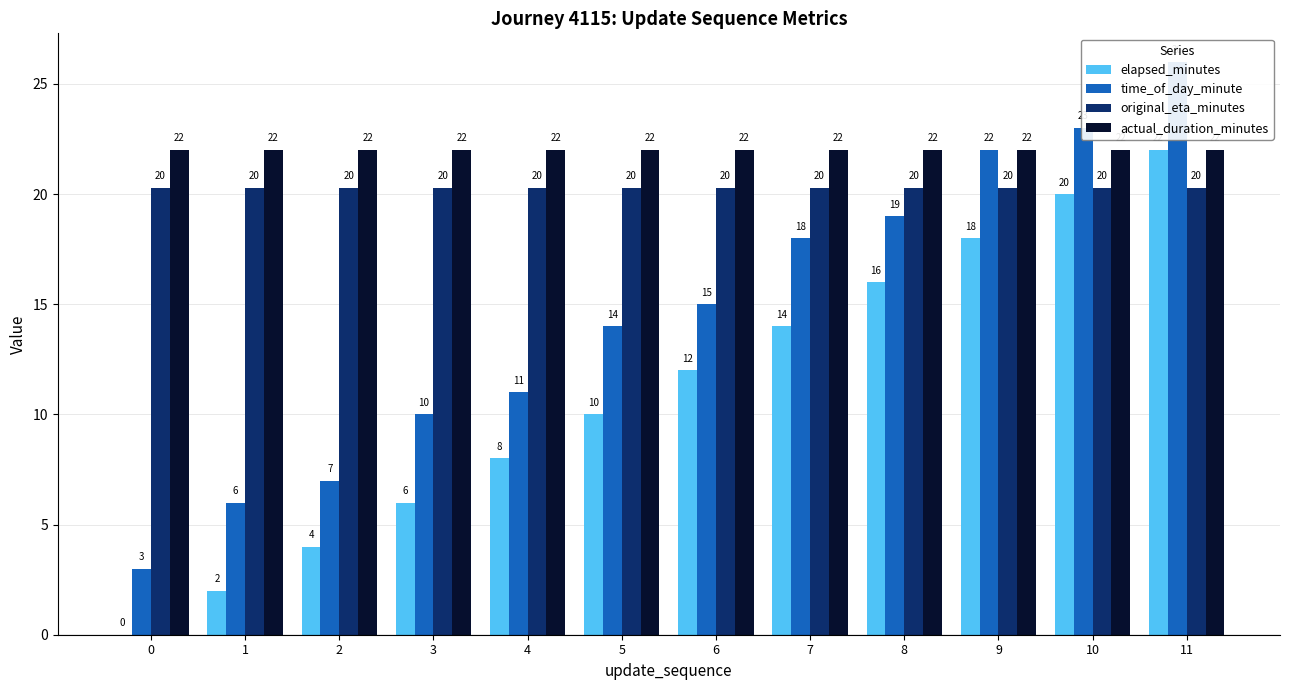

At 5, list the series in order from largest to smallest.

actual_duration_minutes, original_eta_minutes, time_of_day_minute, elapsed_minutes